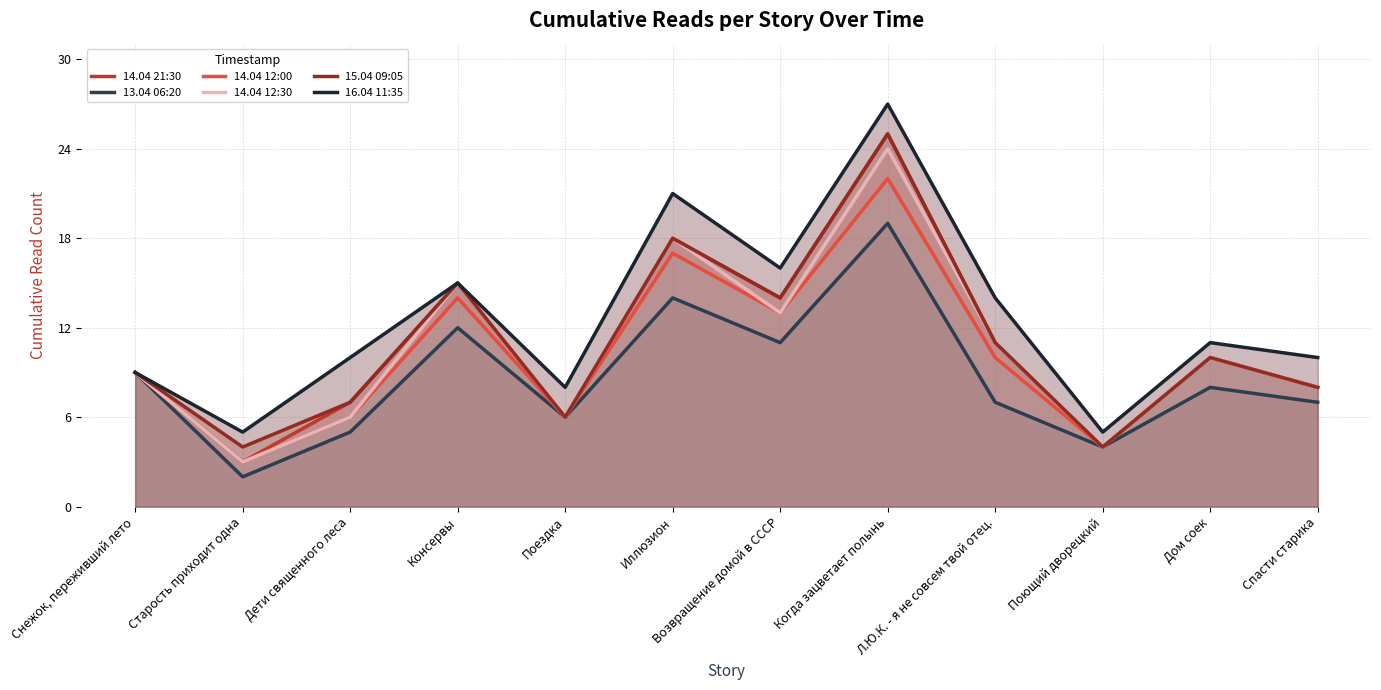

What is the label of the 12th point from the right?

Снежок, переживший лето